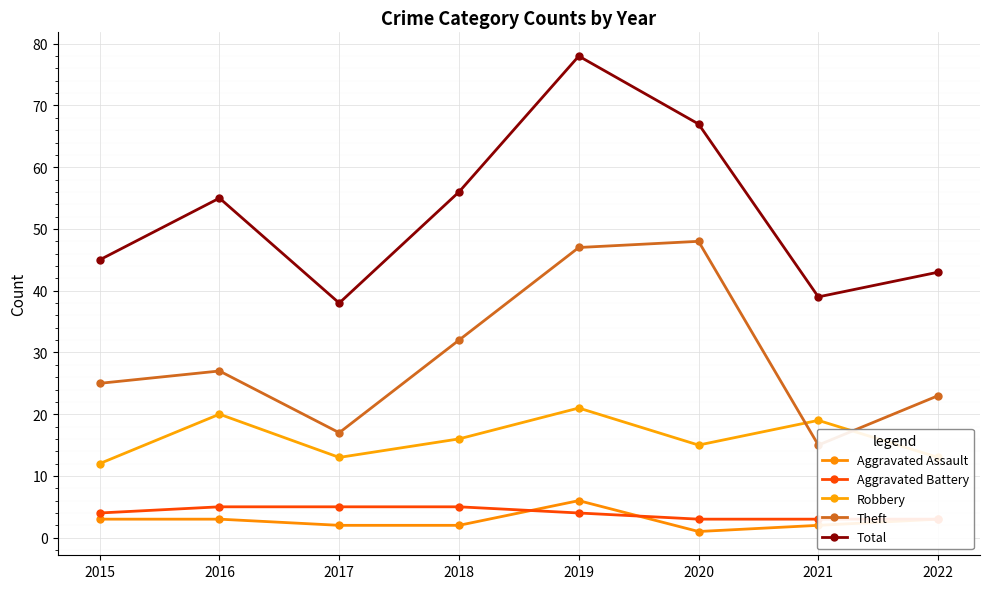

List the series in order of their peak value, highest first.

Total, Theft, Robbery, Aggravated Assault, Aggravated Battery